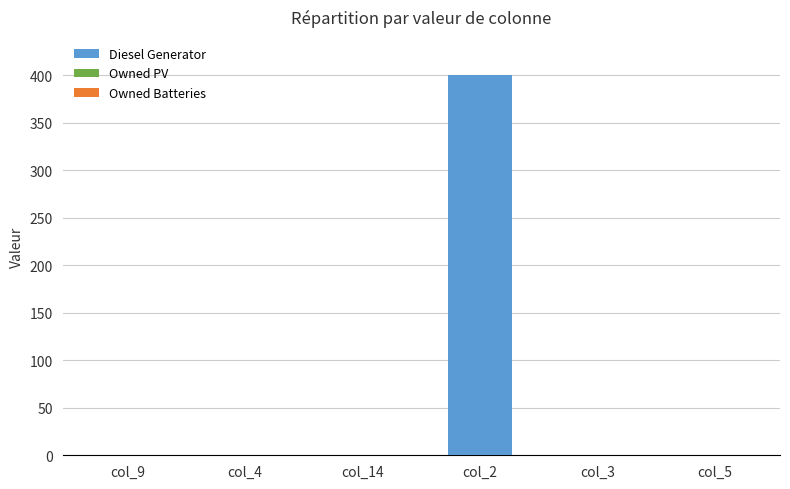

The value at col_5 is 0. True or false?

True